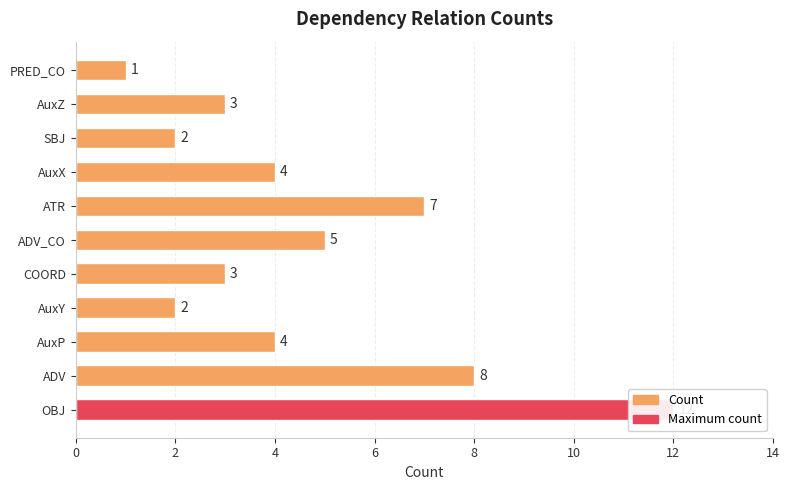

What is the change in value from AuxP to PRED_CO?

-3